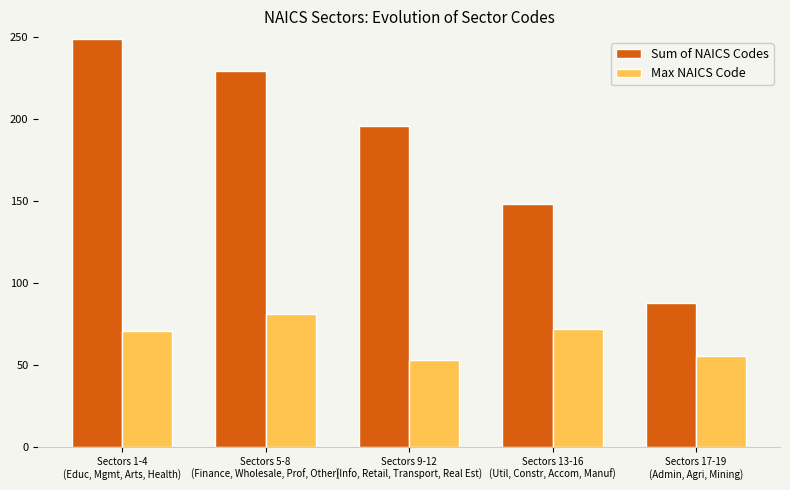

At Sectors 13-16
(Util, Constr, Accom, Manuf), list the series in order from smallest to largest.

Max NAICS Code, Sum of NAICS Codes